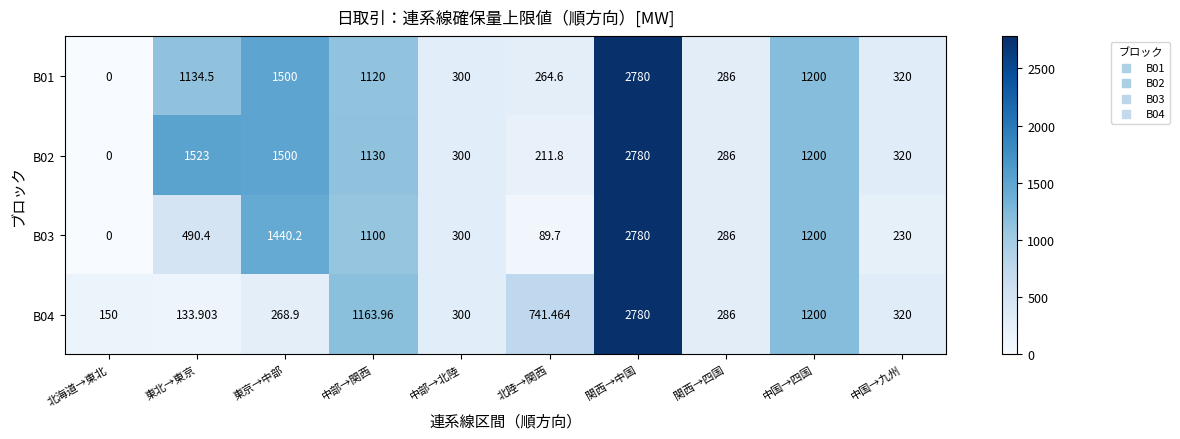

At which label is B04 closest to 1456?

中国→四国